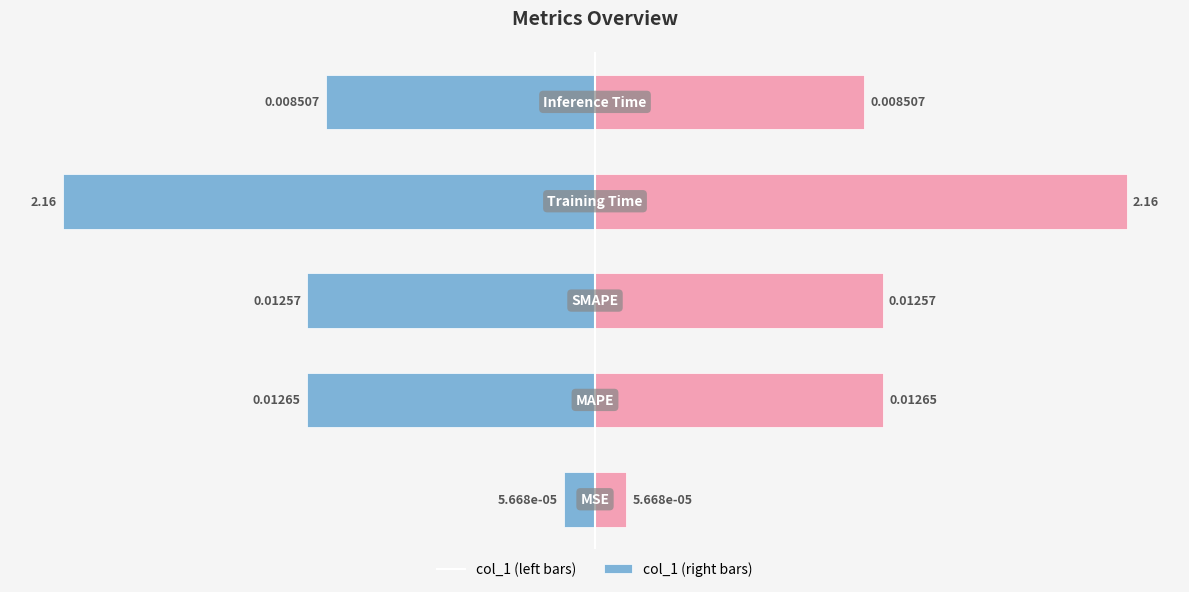

Rank the series at 3 from lowest to highest value.

col_1 (left), col_1 (right)